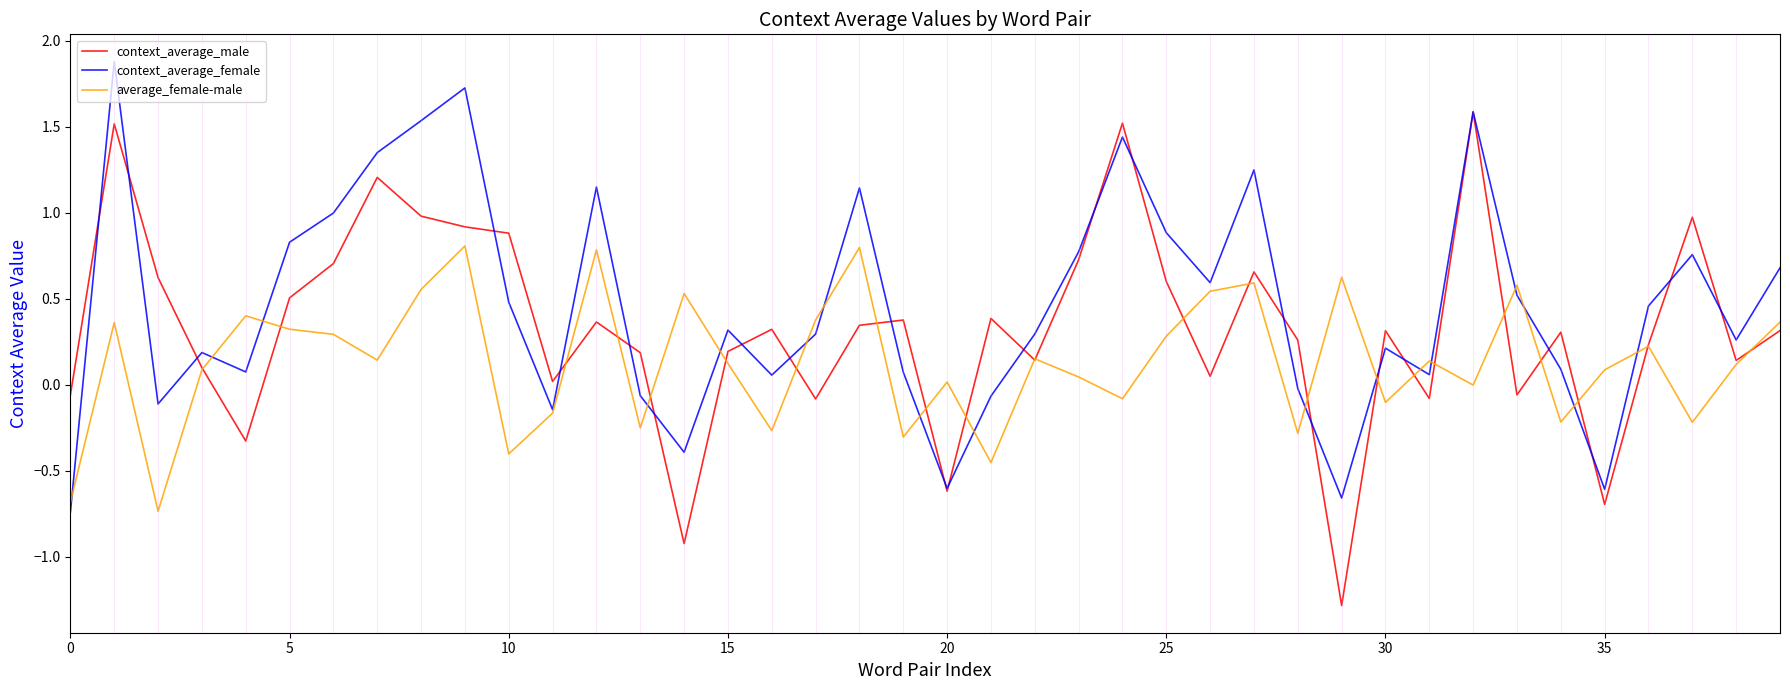

Rank the series by their maximum value, from highest to lowest.

context_average_female, context_average_male, average_female-male